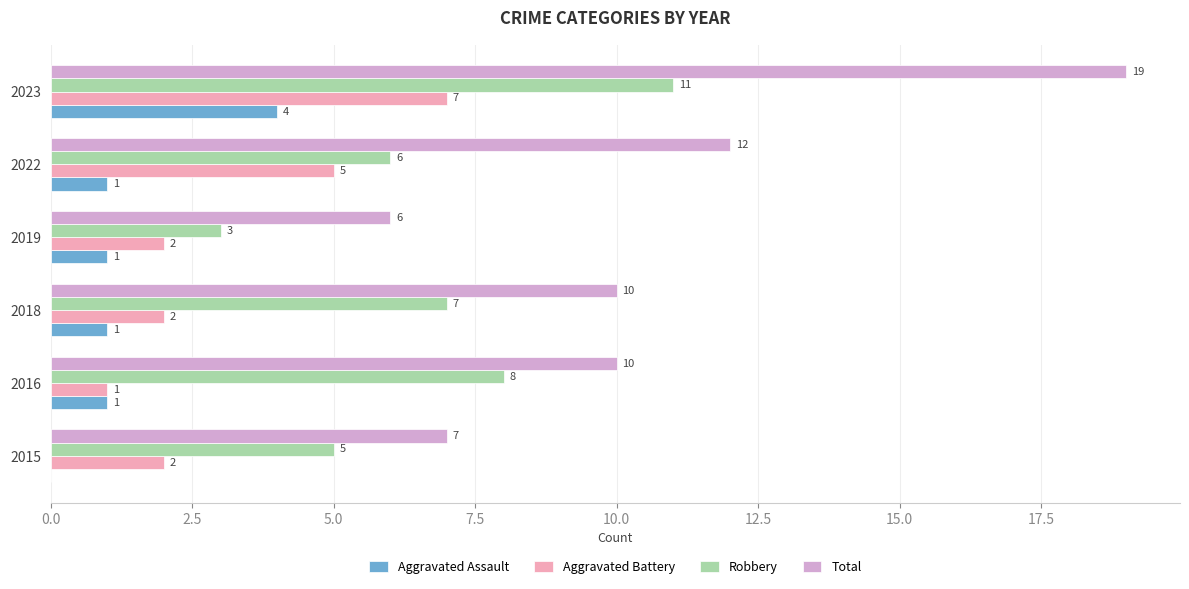

Which category has the highest value in the Aggravated Battery series?

2023